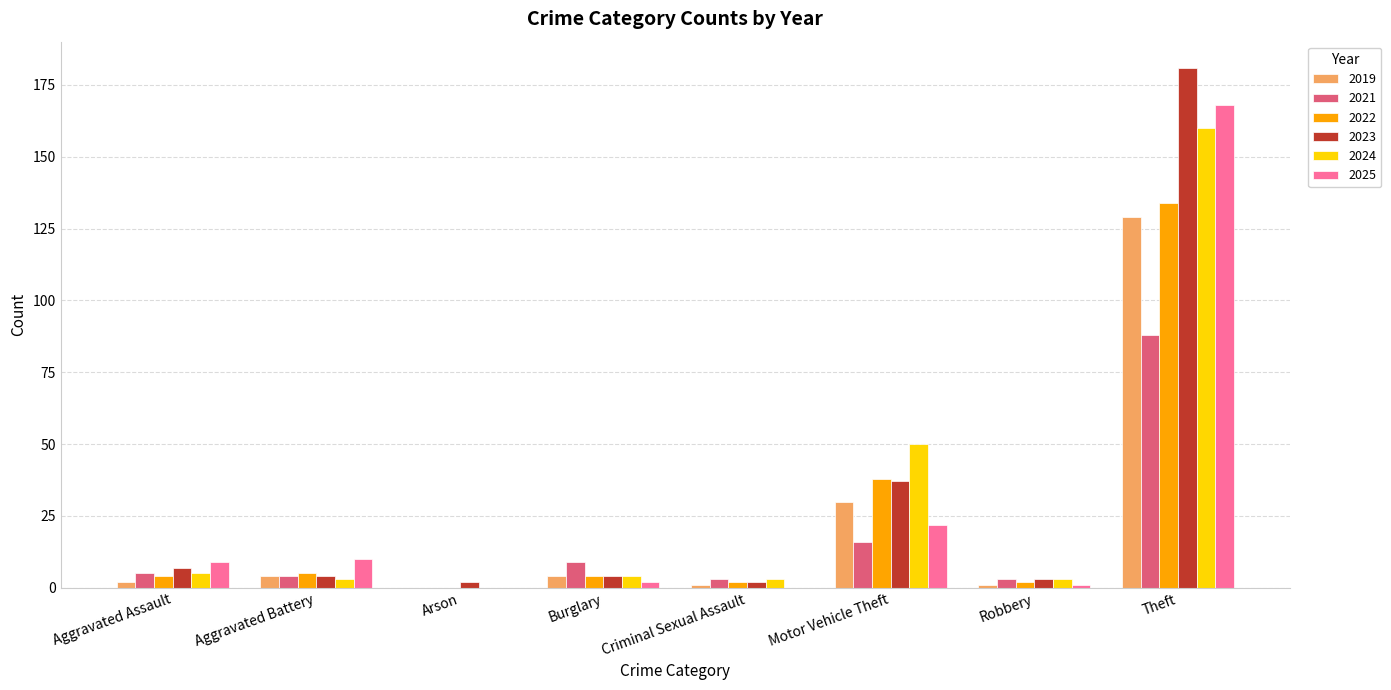

What is the total value across all series at Aggravated Assault?

32